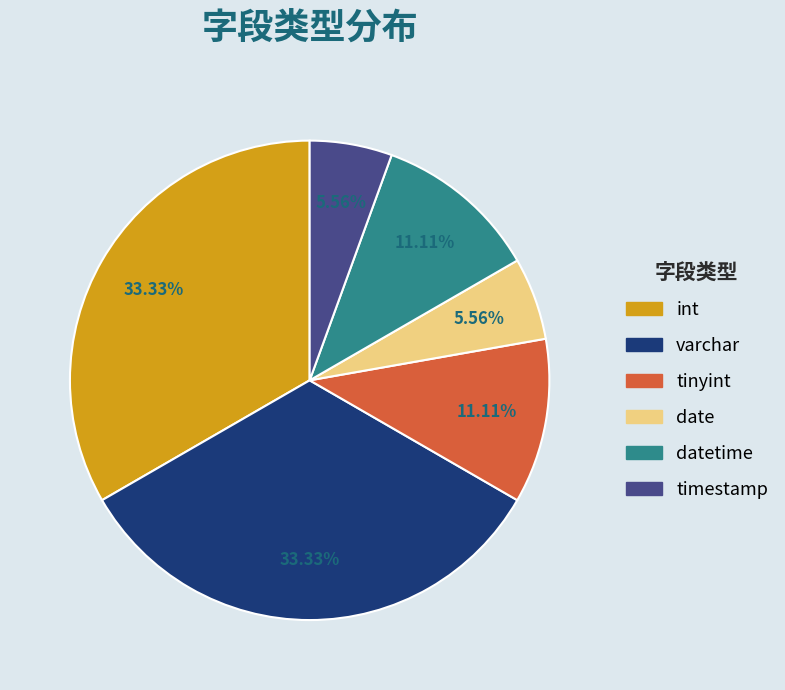

Is there any slice that represents more than half of the pie?

No